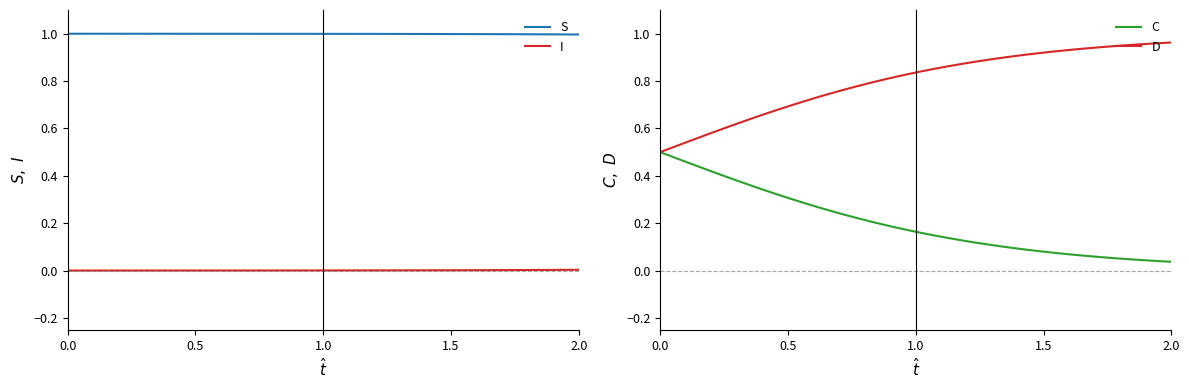

True or false: I and S intersect in this chart.

False